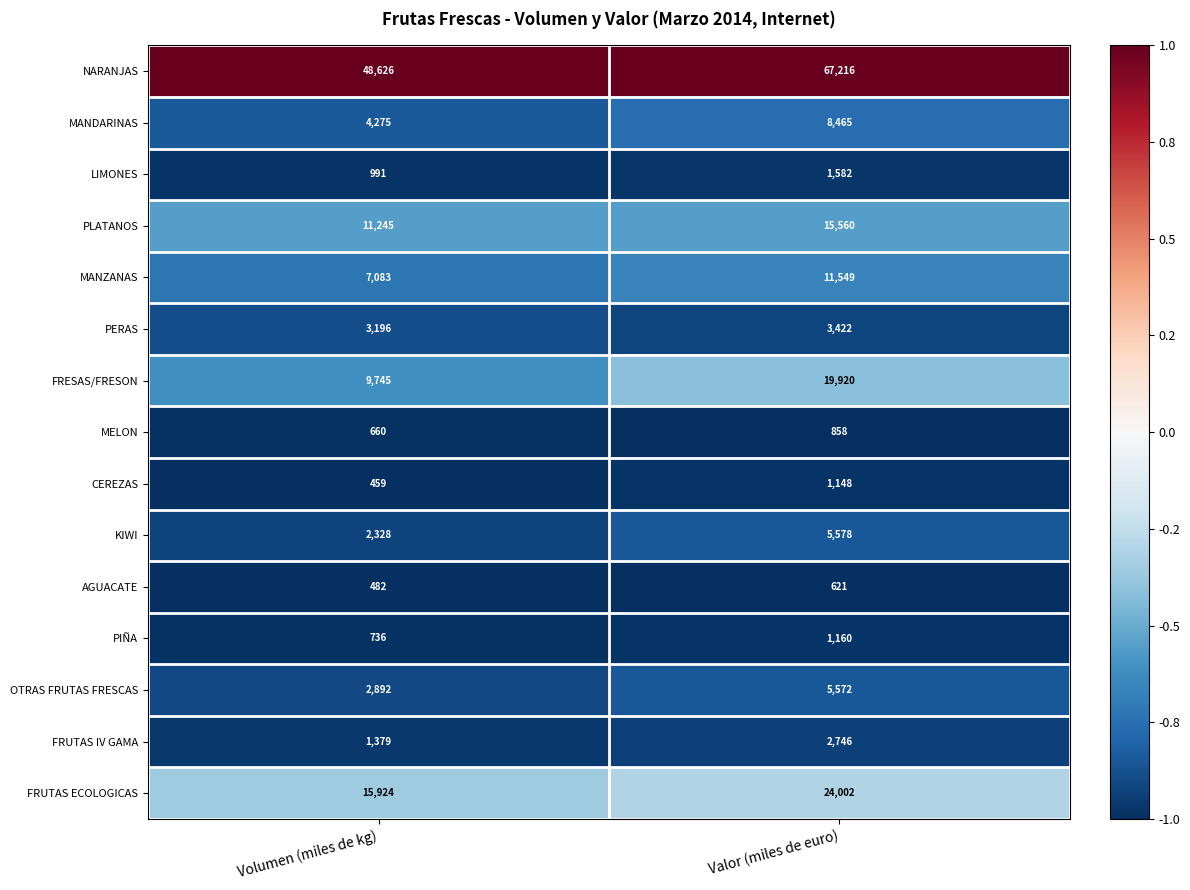

Which series has the largest total across all categories?

NARANJAS